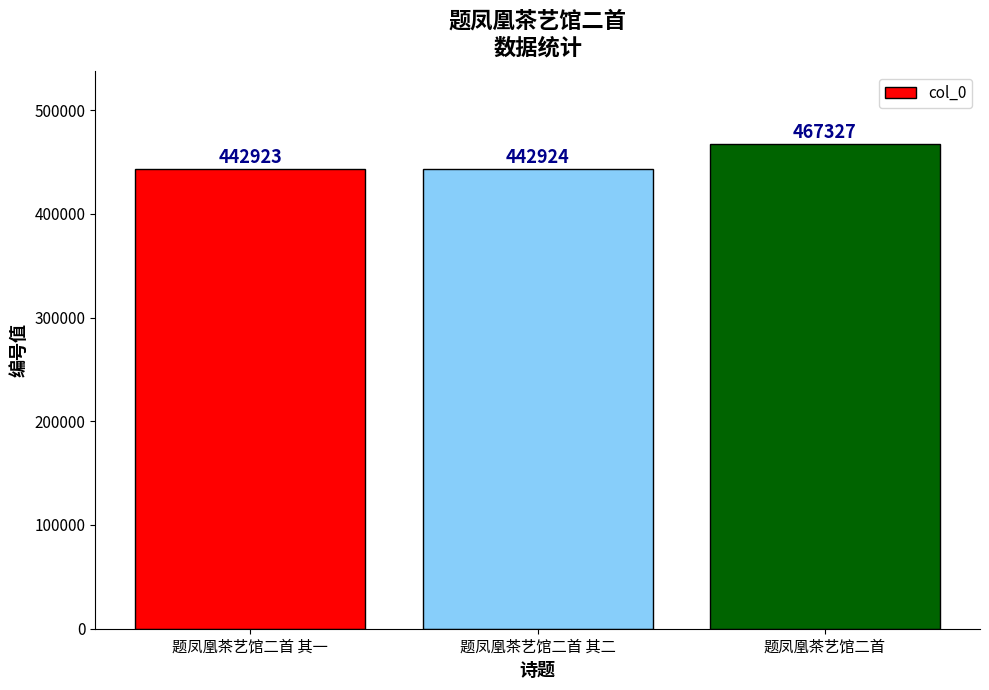

What is the change in value from 题凤凰茶艺馆二首 其二 to 题凤凰茶艺馆二首?

+24403